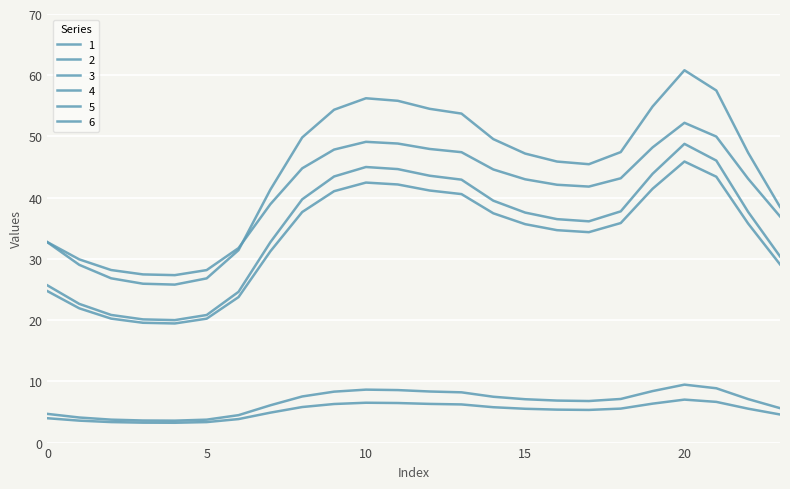

Is this an area chart (filled region under the line)?

No